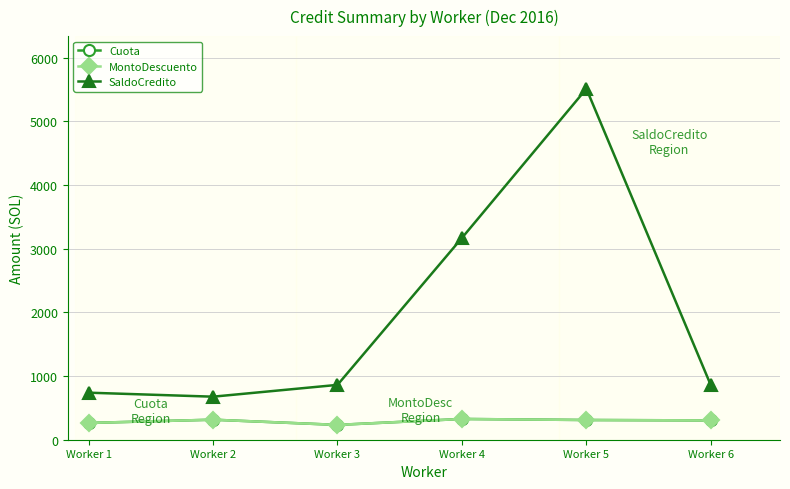

Is this an area chart (filled region under the line)?

No